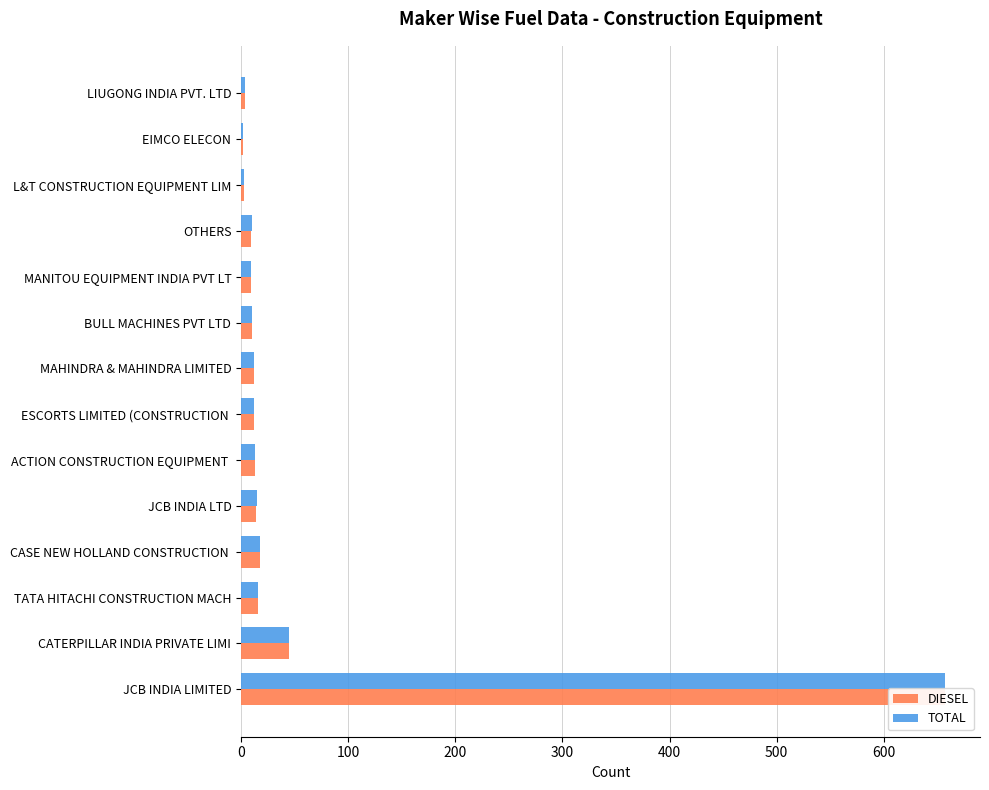

Which series has the largest total across all categories?

TOTAL